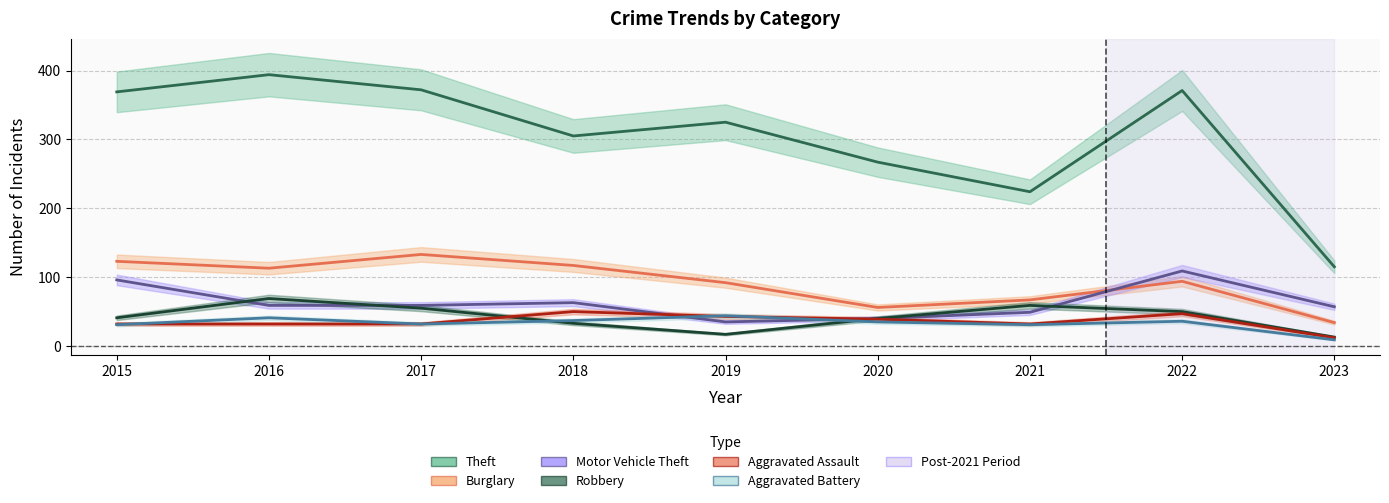

At which label does Robbery reach its peak?

2016